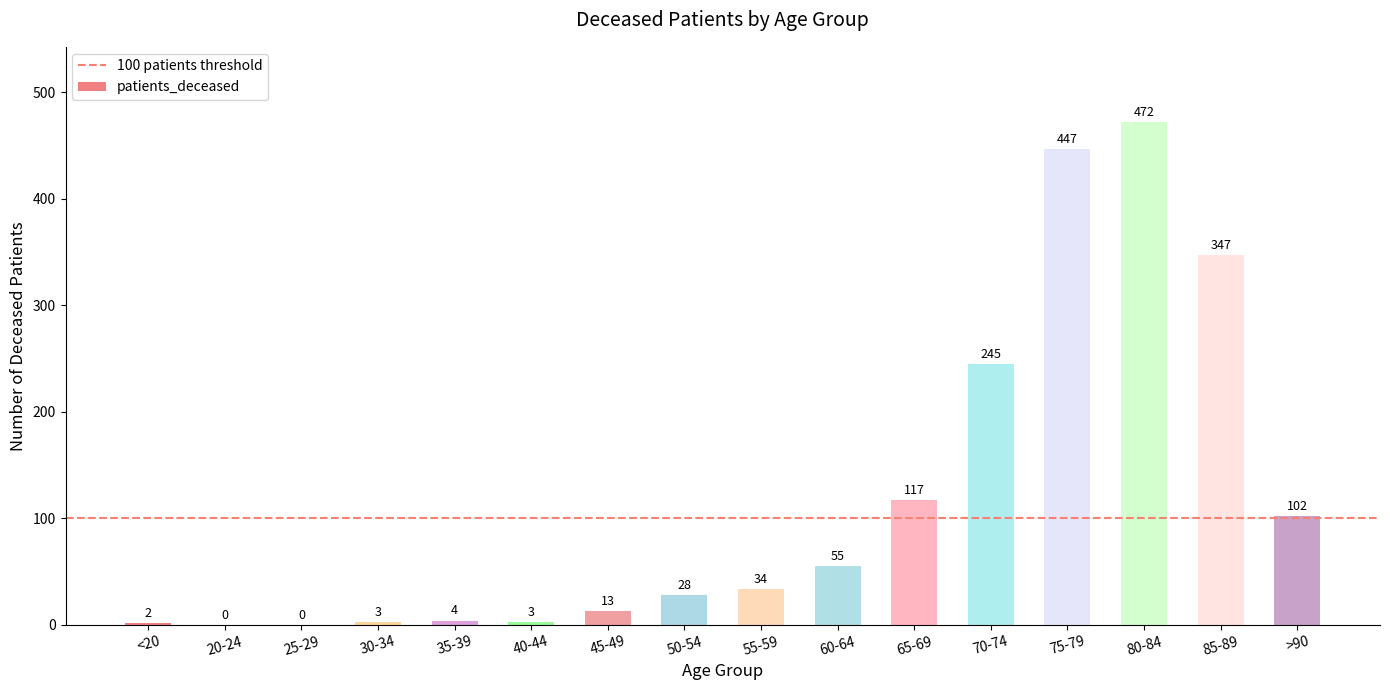

Read the value at 55-59.

34